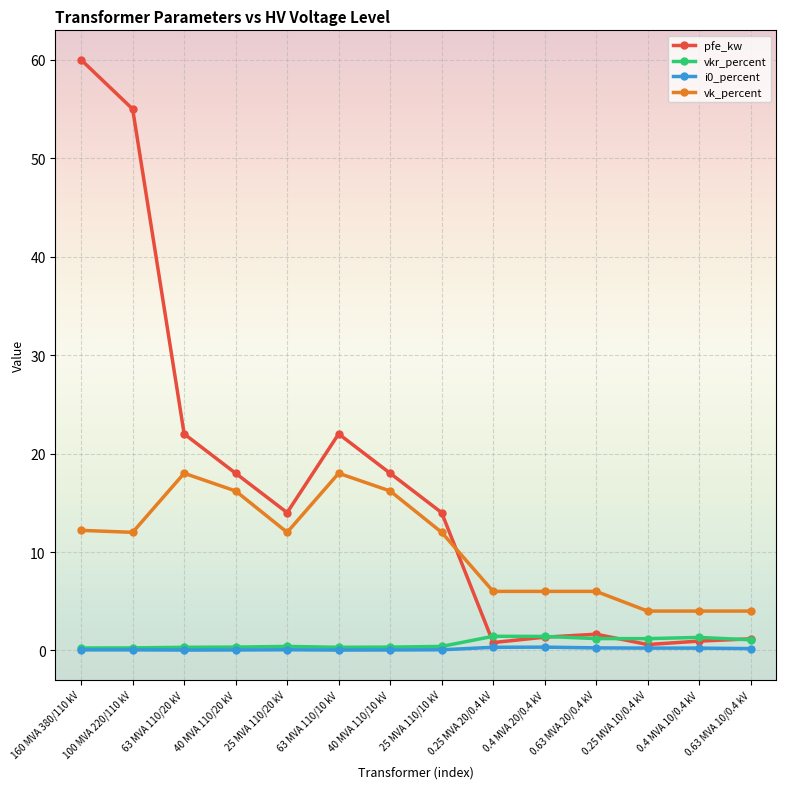

What position from the right is 0.63 MVA 20/0.4 kV?

4